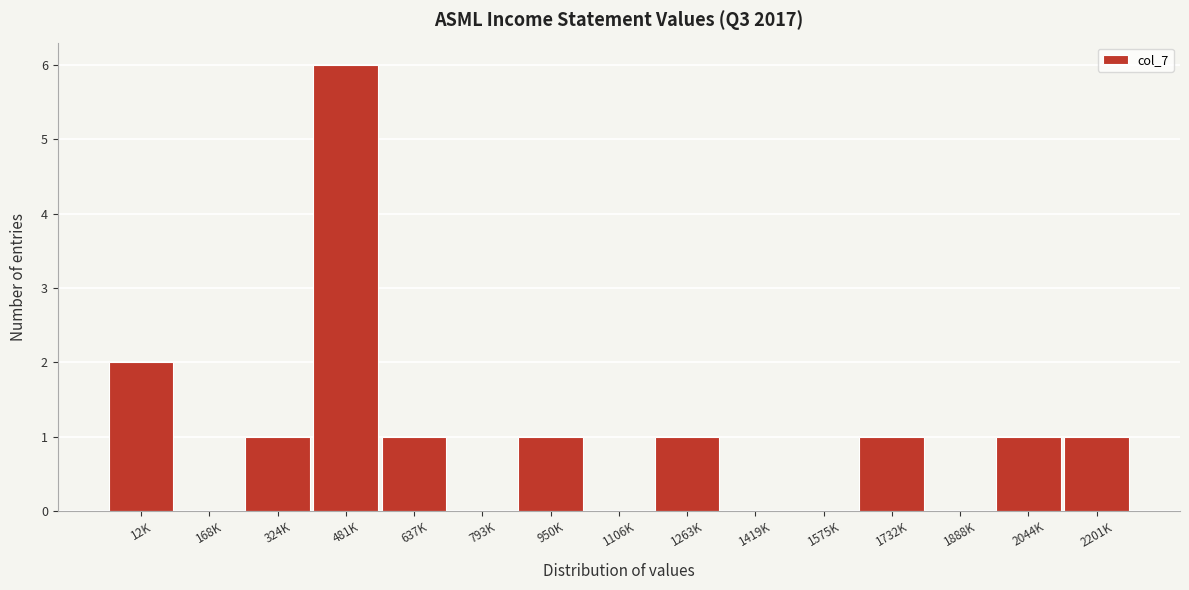

Reading left to right, transcribe all the data shown in this chart.

12K=2	168K=0	324K=1	481K=6	637K=1	793K=0	950K=1	1106K=0	1263K=1	1419K=0	1575K=0	1732K=1	1888K=0	2044K=1	2201K=1